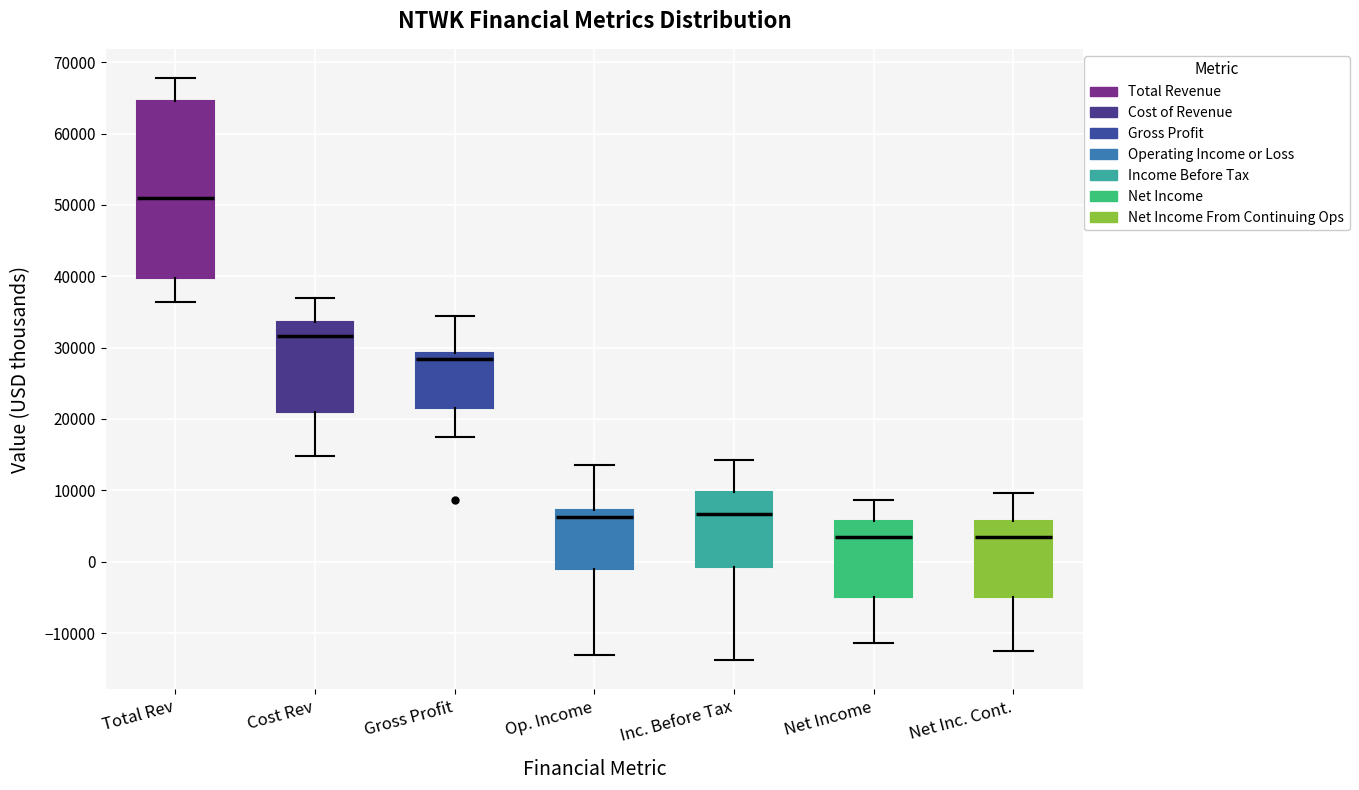

Reading left to right, read every box against the y-axis: the position of its median line, the range the box covers, and the ends of its whiskers. The values are not printed on the chart, so give them approximately, as read against the axis.

Total Rev: median 51000, box 40000 to 65000, whiskers 36000 to 68000
Cost Rev: median 32000, box 21000 to 34000, whiskers 15000 to 37000
Gross Profit: median 28000, box 22000 to 29000, whiskers 18000 to 34000
Op. Income: median 6000, box -1000 to 7000, whiskers -13000 to 14000
Inc. Before Tax: median 7000, box -1000 to 10000, whiskers -14000 to 14000
Net Income: median 3000, box -5000 to 6000, whiskers -11000 to 9000
Net Inc. Cont.: median 3000, box -5000 to 6000, whiskers -12000 to 10000